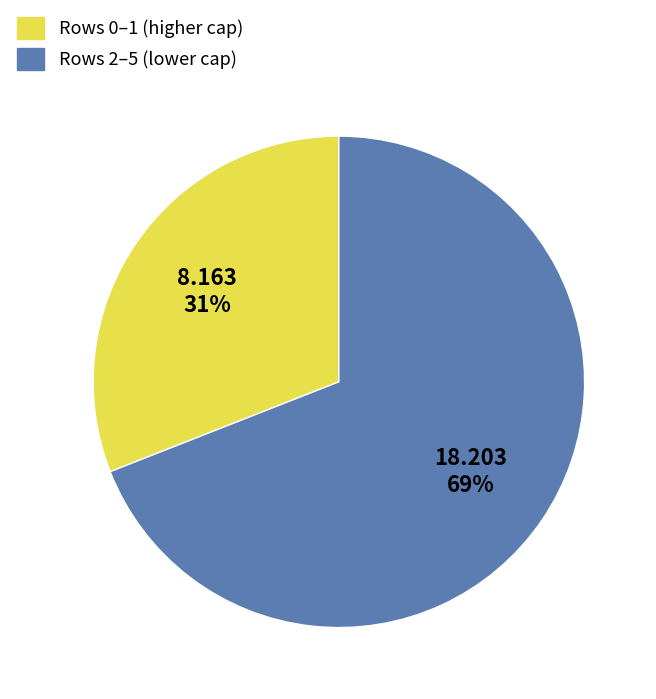

To the nearest percent, what is the average slice percentage?

50%